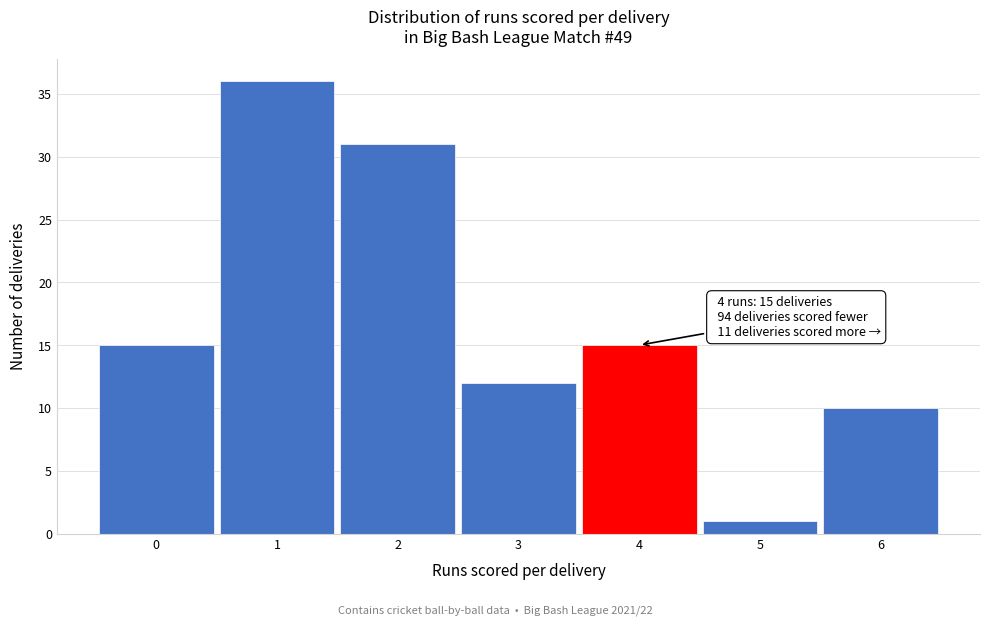

Which range on the x-axis has the tallest bar?

0.5 to 1.5